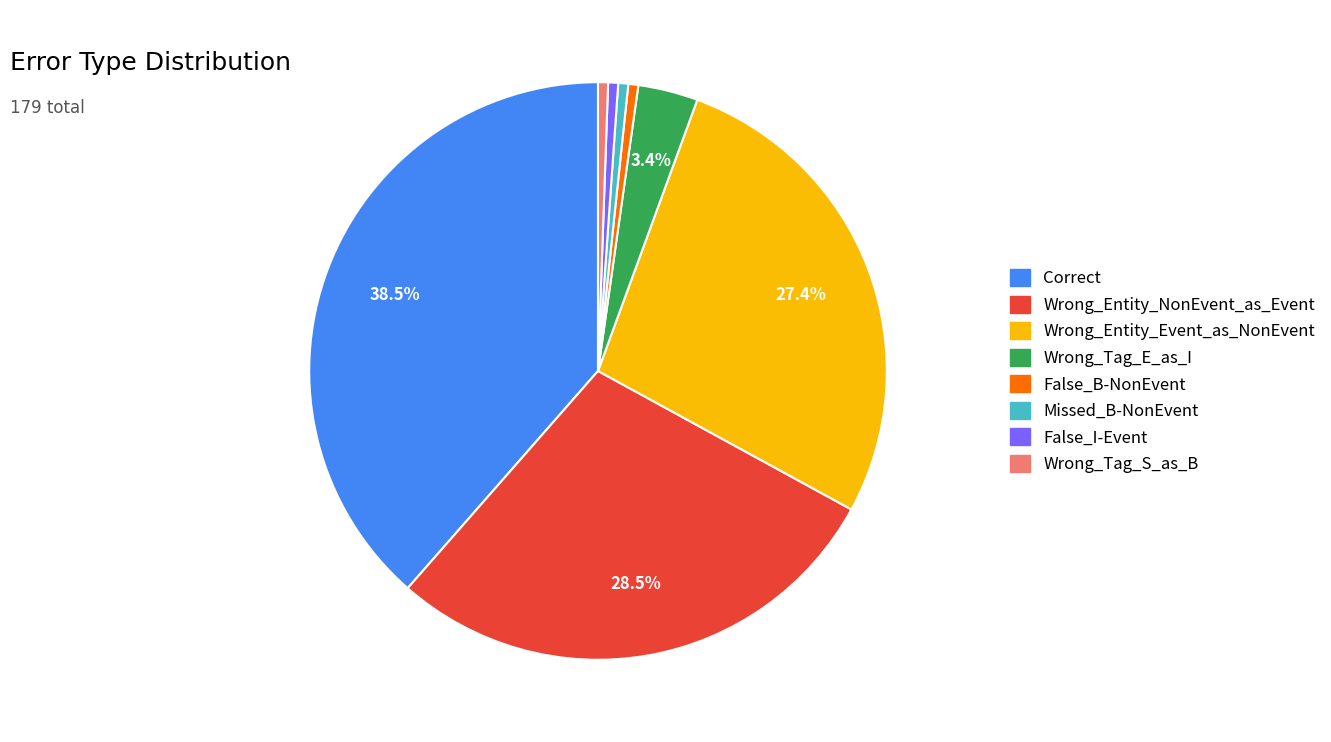

Is there a majority slice in this chart?

No